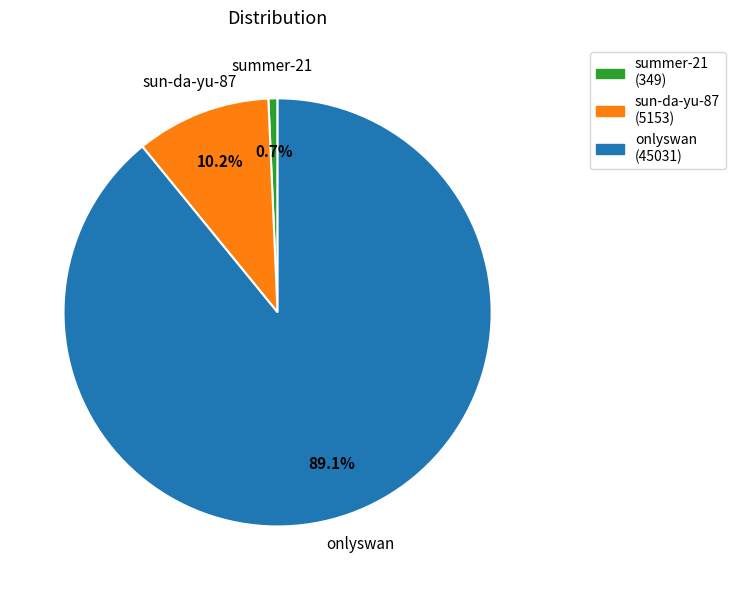

Approximately how many times larger is the value at onlyswan compared to sun-da-yu-87?

8.7